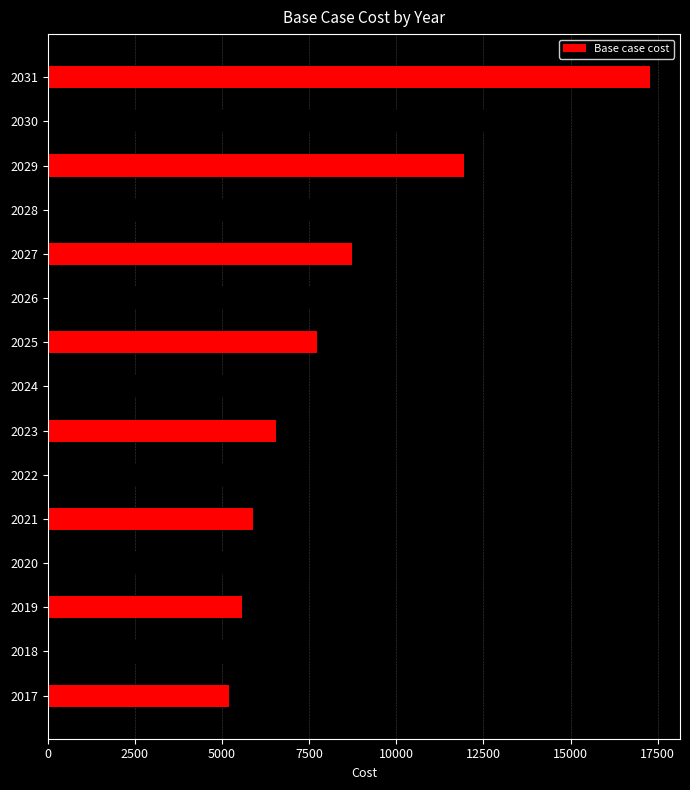

What is the difference between the second highest and second lowest values?

9599.0